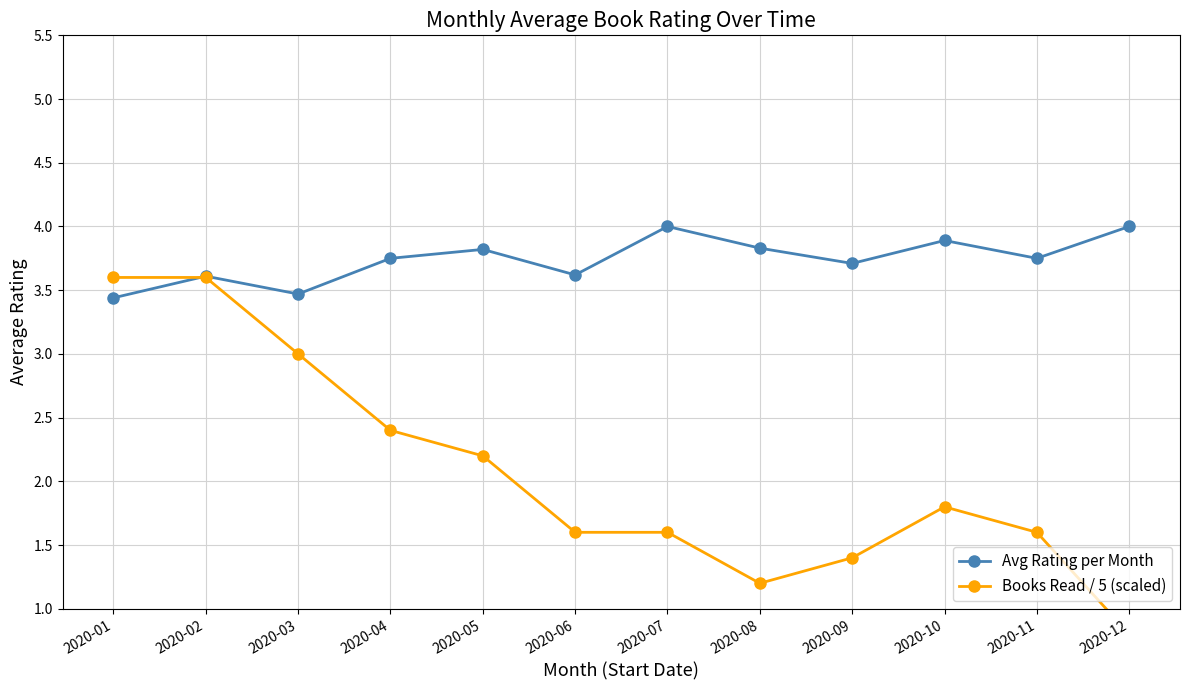

How many interior local valleys does the Avg Rating per Month series have?

4